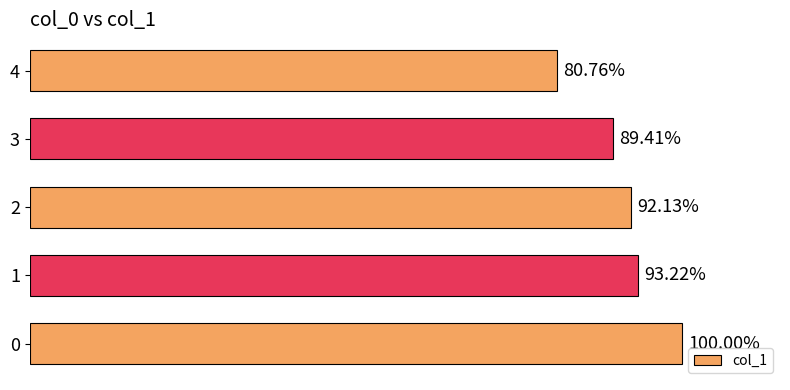

Does the chart contain any negative values?

No